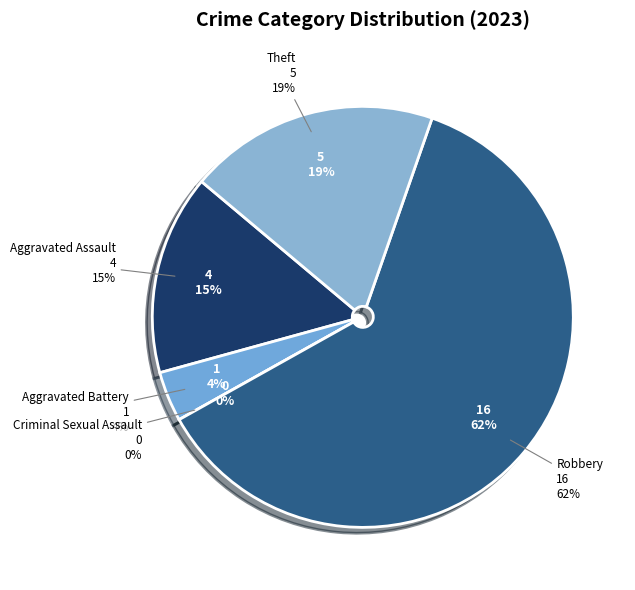

Count the number of slices in the pie.

5